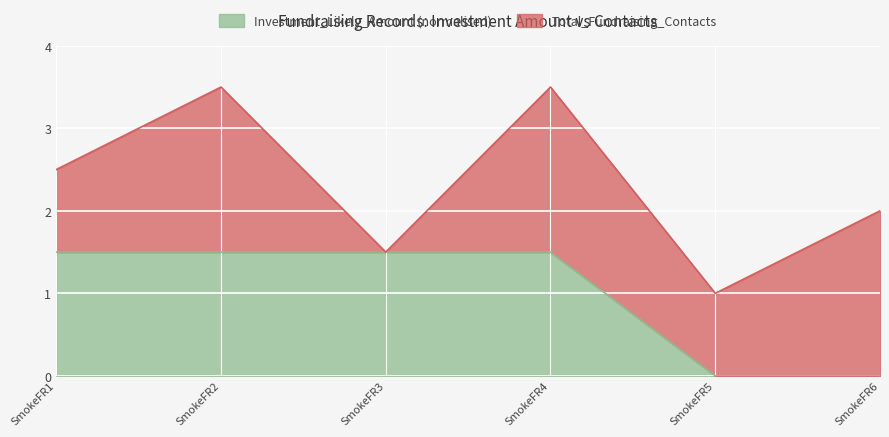

True or false: Investment_Likely_Amount (normalised) has a value of 0.7 at SmokeFR5.

False